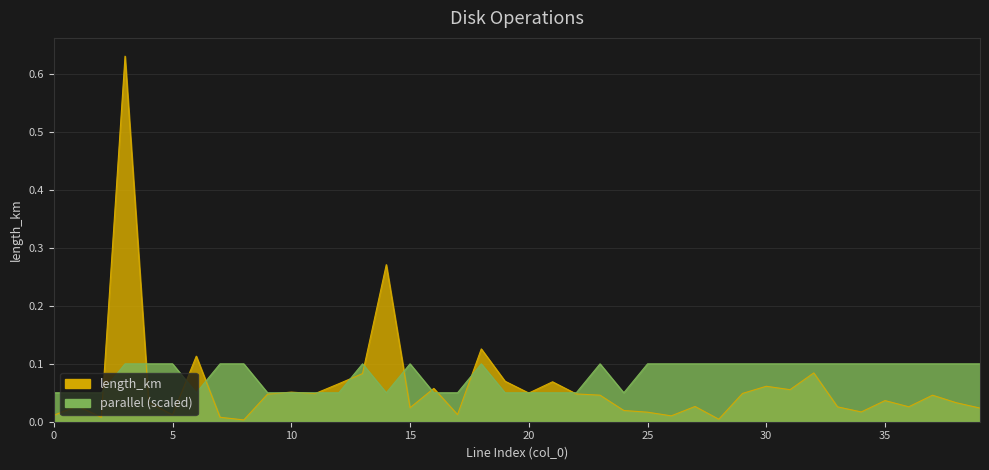

Does the chart display data point markers on the line(s)?

No